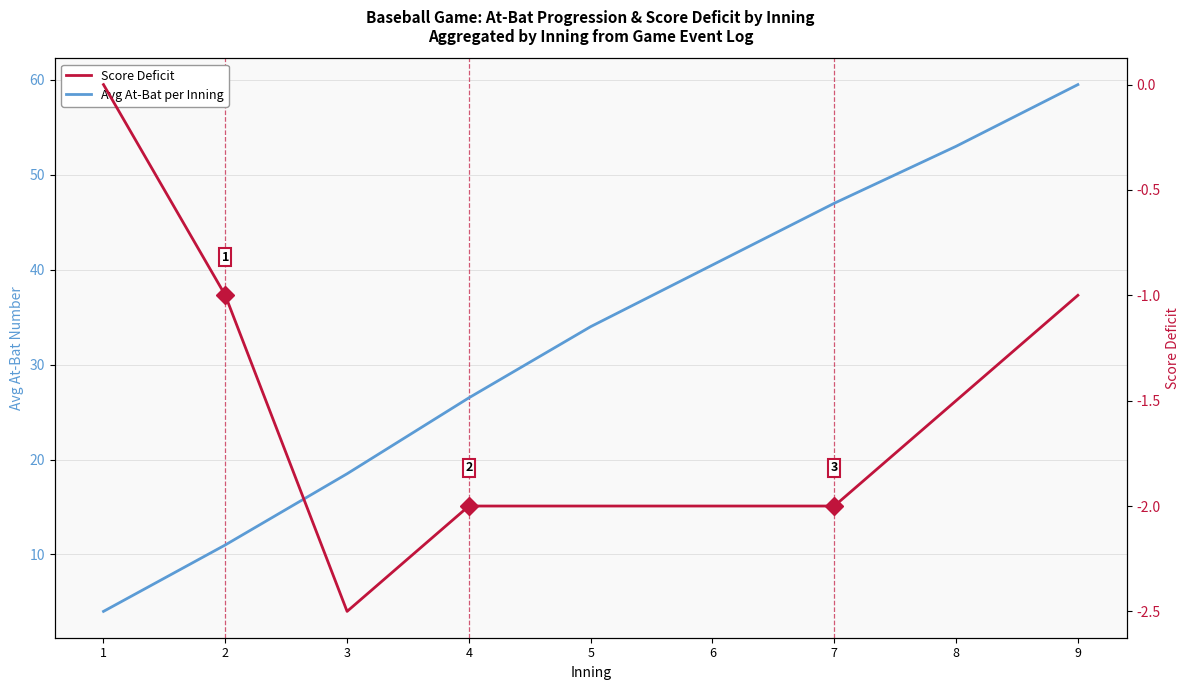

Which category has the lowest value across all series?

3